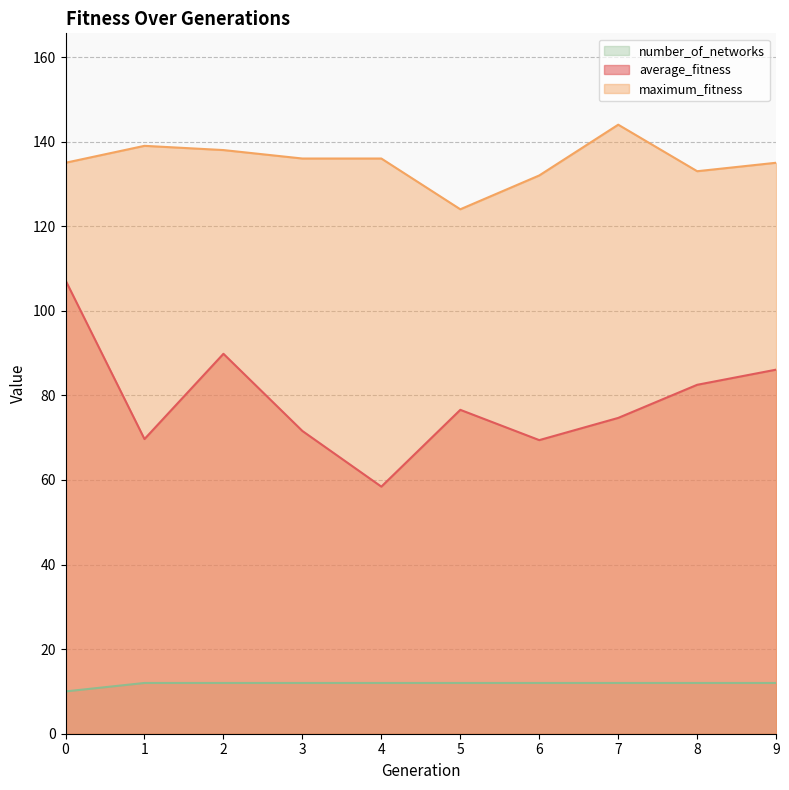

Does the chart display data point markers on the line(s)?

No